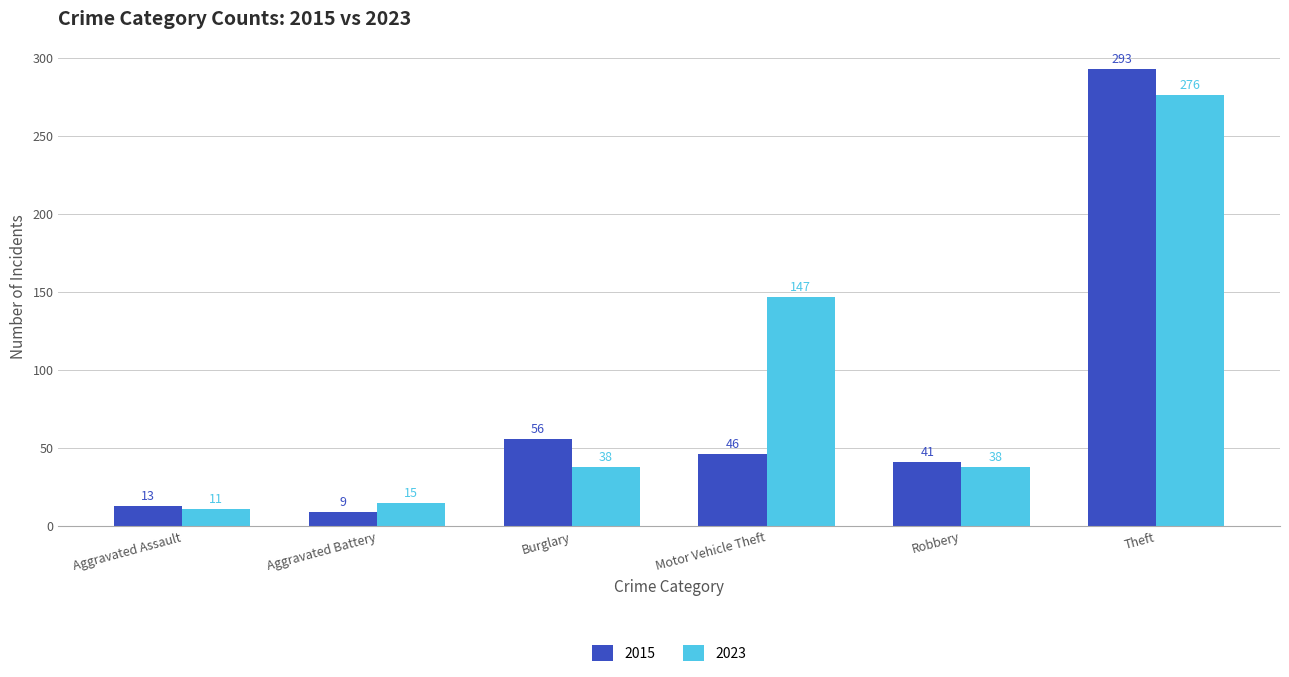

What is the label of the 4th bar from the left?

Motor Vehicle Theft